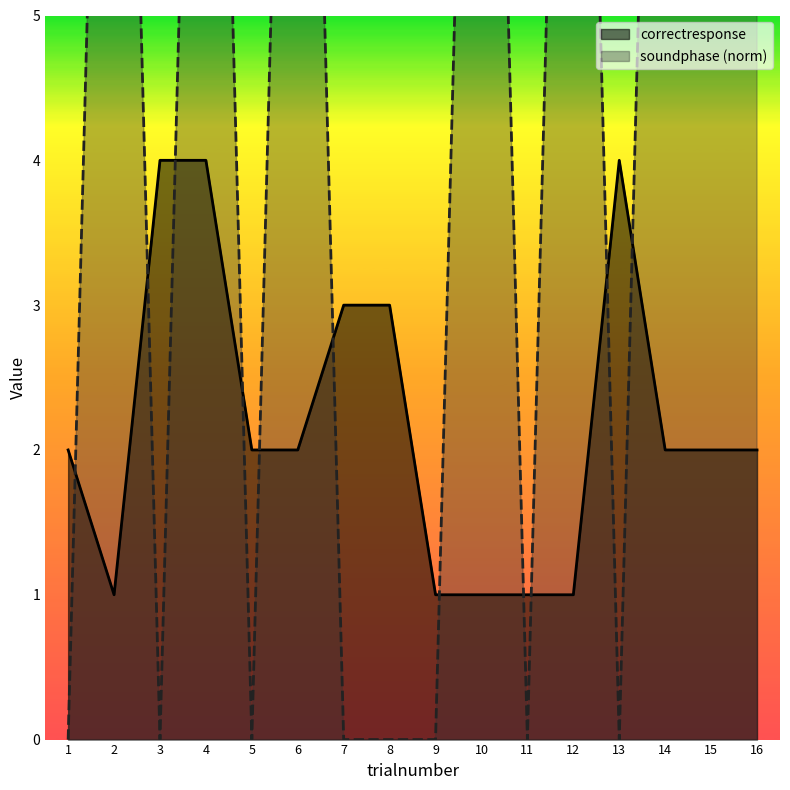

At how many categories does at least one series exceed 3?

10